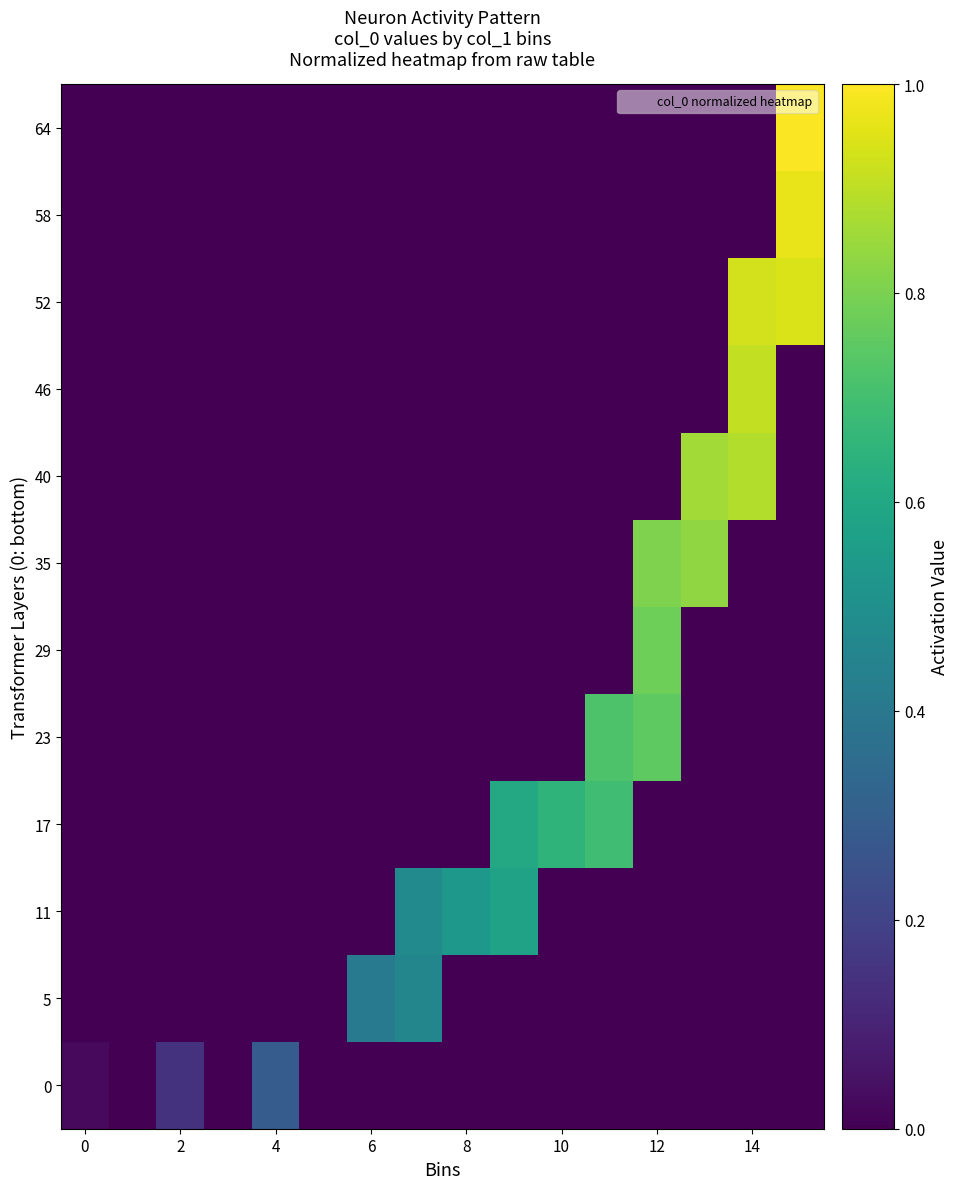

At how many categories does at least one series exceed 0?

13